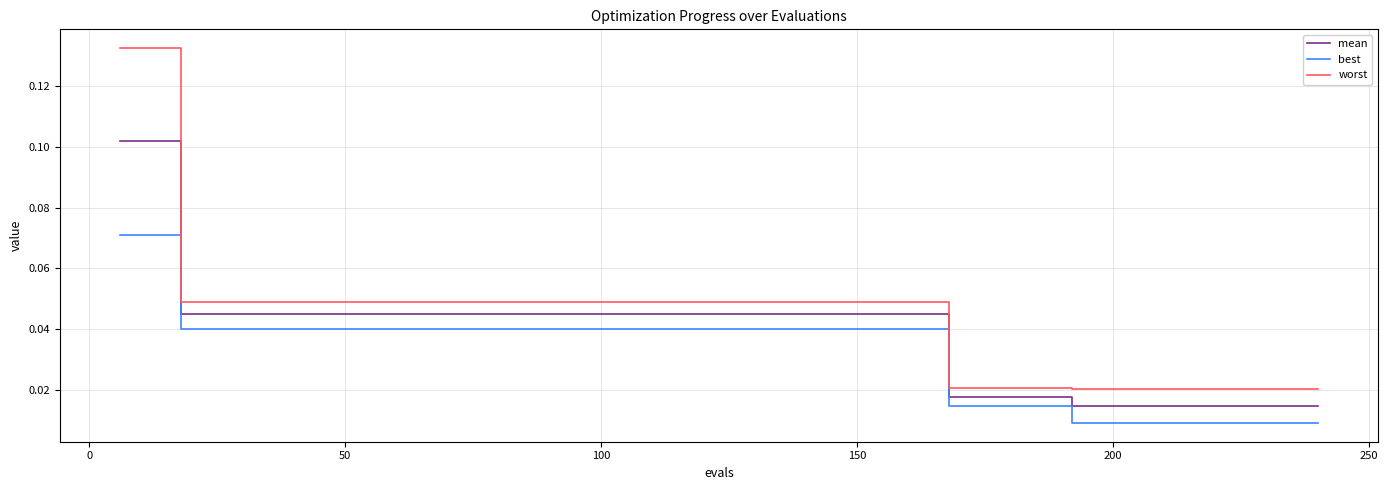

Which series has the widest spread of values?

worst